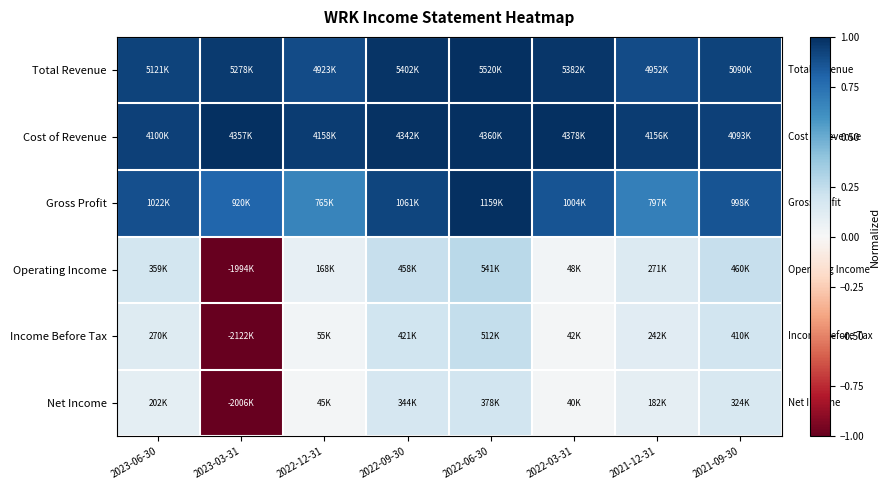

Which label corresponds to the smallest value in the chart?

2023-03-31